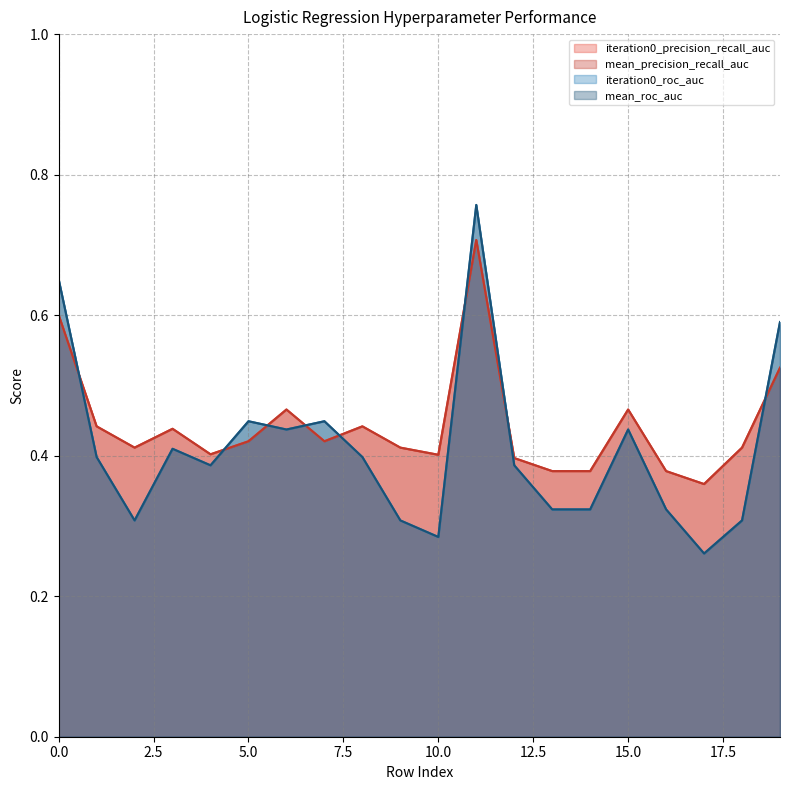

In mean_roc_auc, how many points are higher than both neighbors (excluding endpoints)?

5